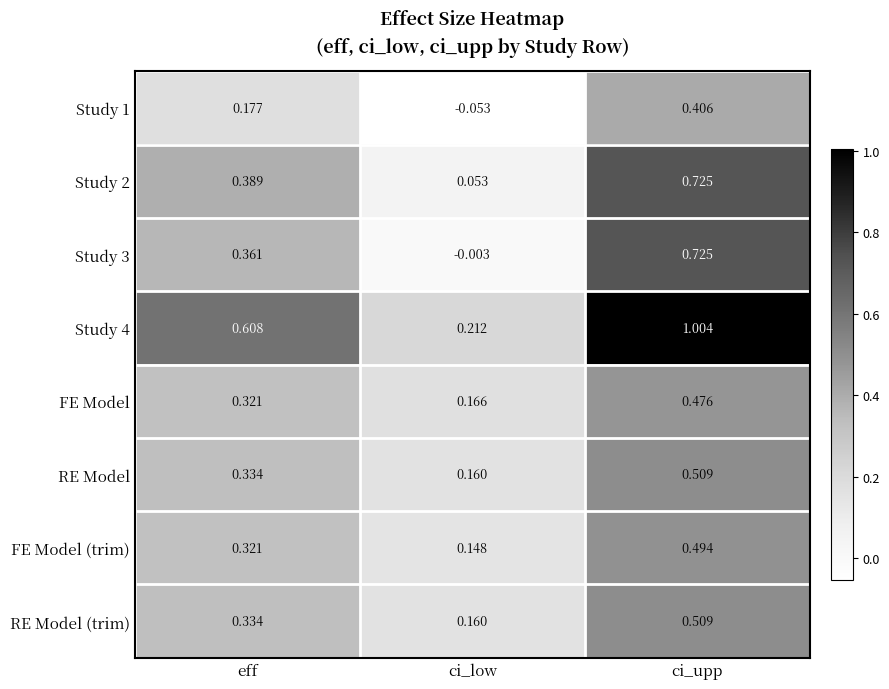

Rank the categories by RE Model (trim) value from highest to lowest.

ci_upp, eff, ci_low